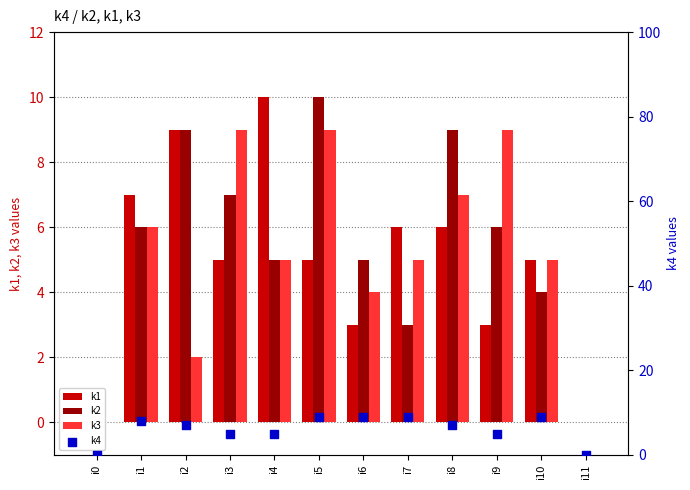

Which series reaches the maximum Y coordinate?

k1